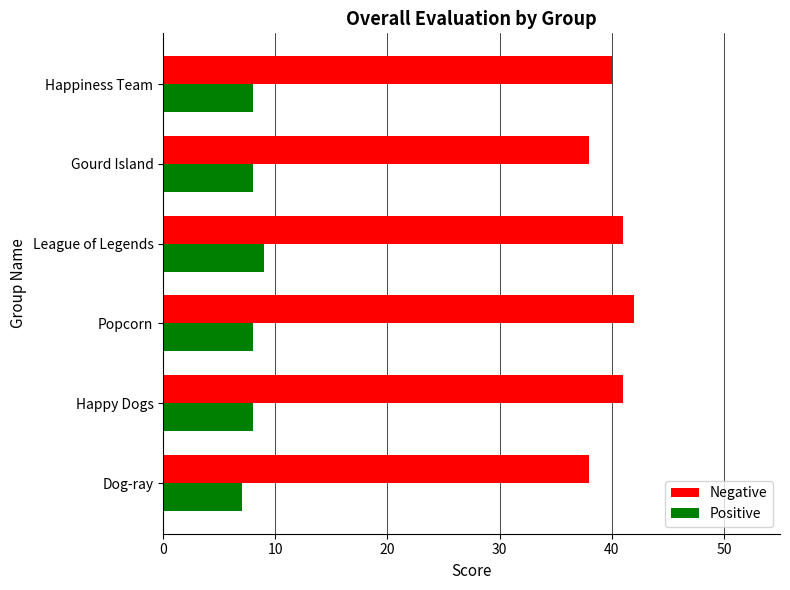

Rank the series by their average value, from highest to lowest.

Negative, Positive